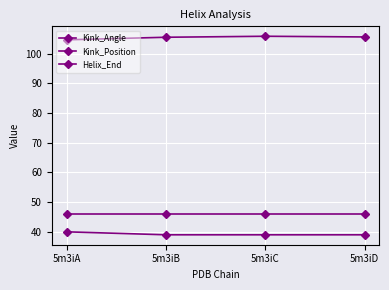

Is it true that Helix_End equals 26.9 at 5m3iD?

False